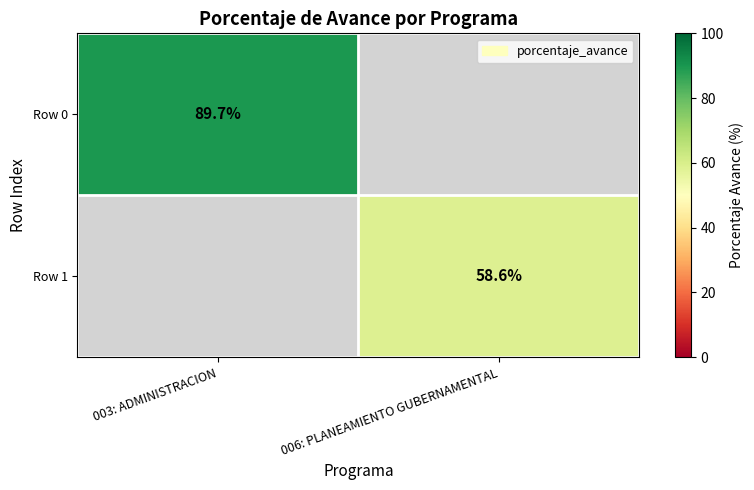

True or false: Row 0 has a value of 150.9 at 003: ADMINISTRACION.

False